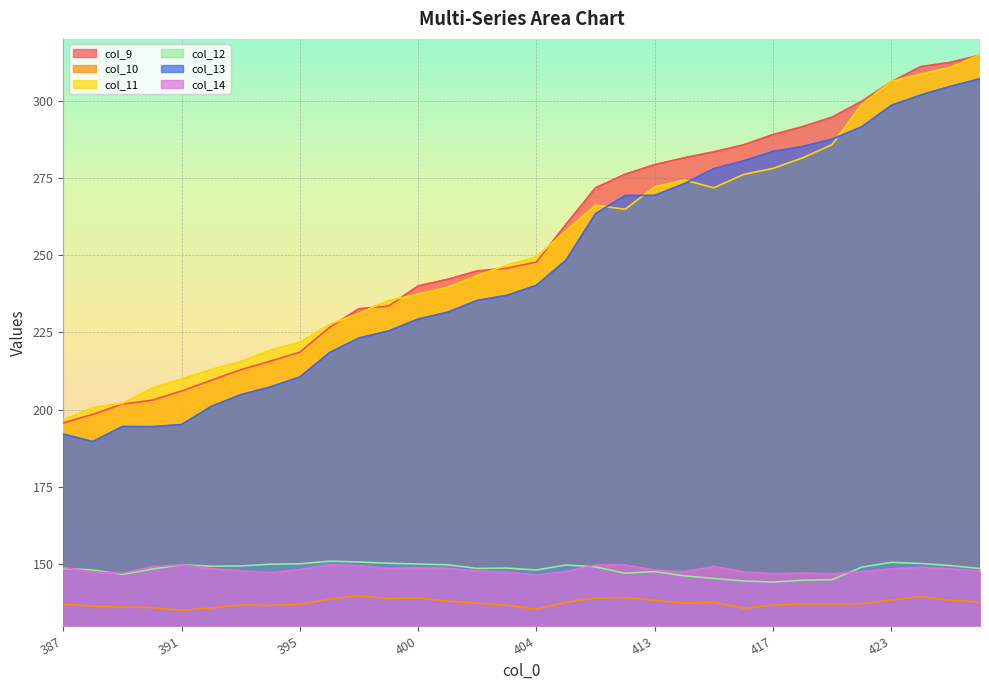

Between 423 and 415, which is larger?

423